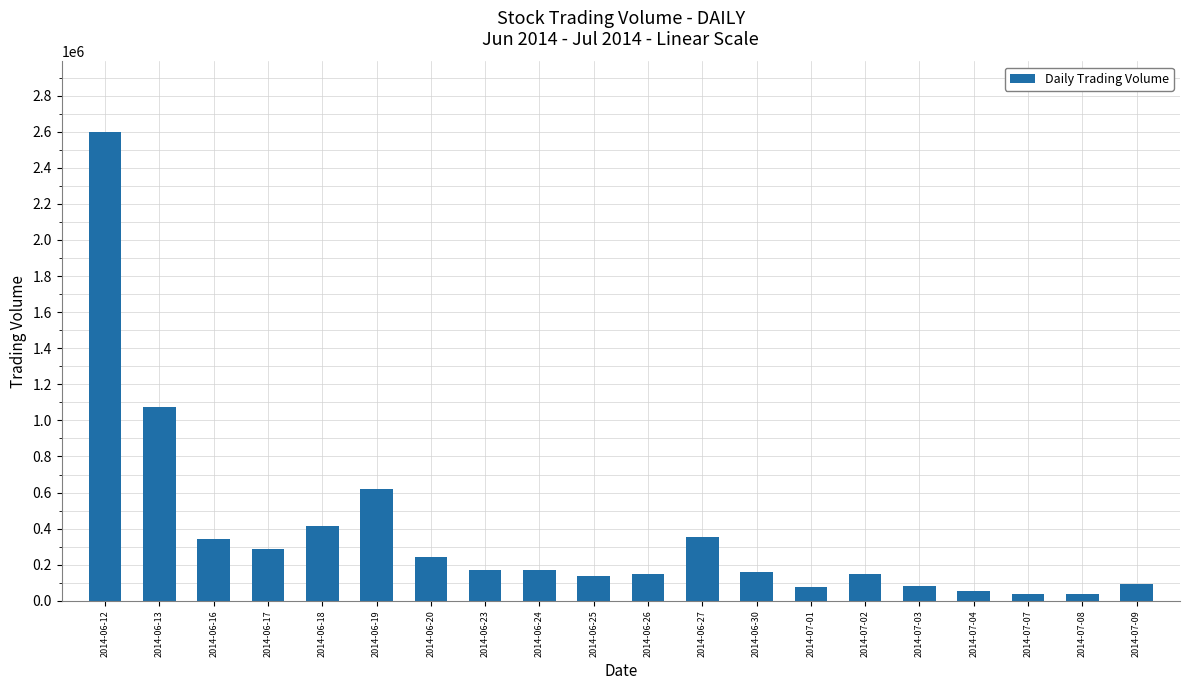

Which category has the highest value across all series?

2014-06-12